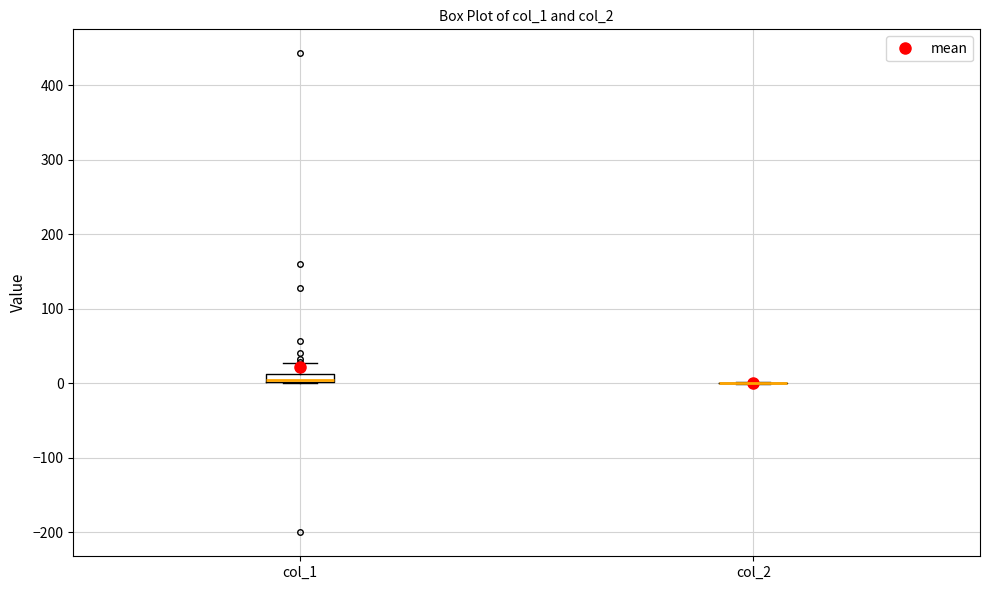

Which box is the tallest, from its lower edge to its upper edge?

col_1